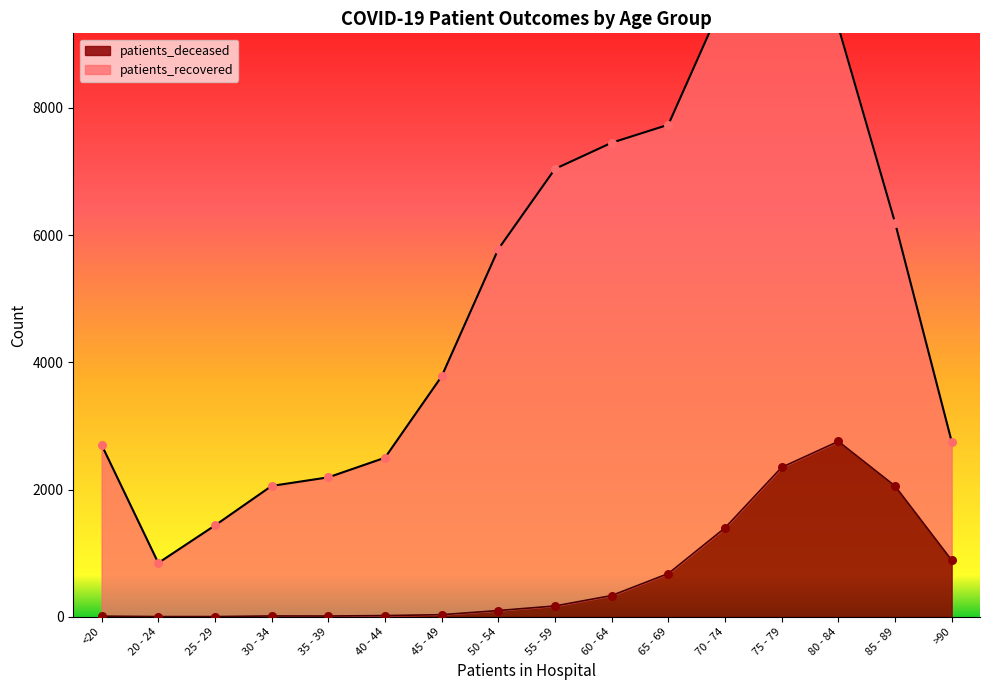

What is the change in value from 25 - 29 to 65 - 69?

+677